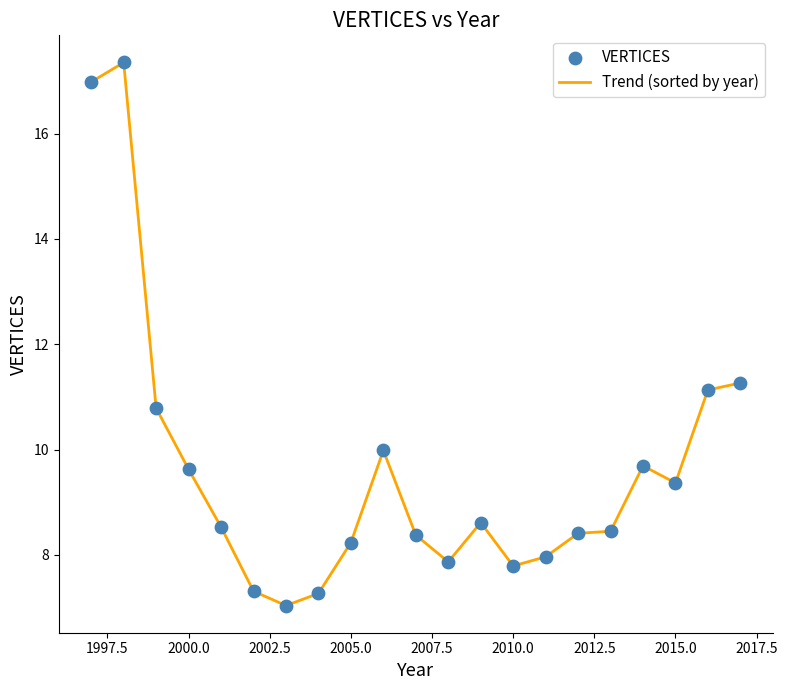

What is the smallest value displayed?

7.0